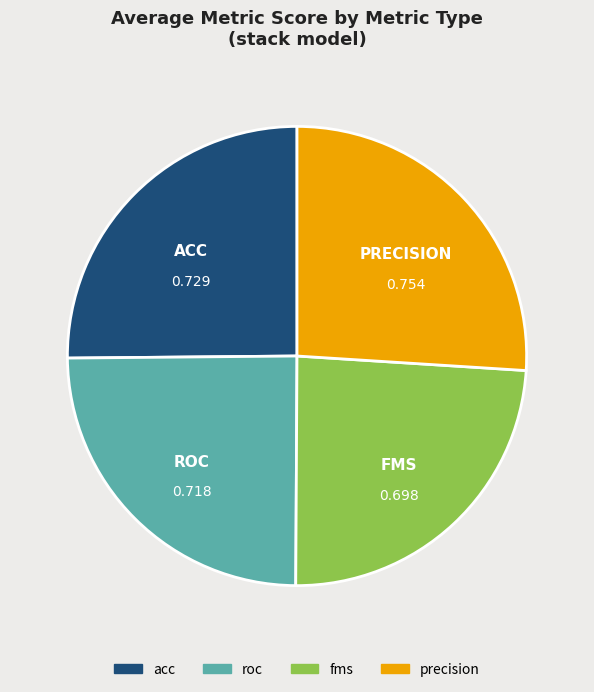

How many segments does this pie chart have?

4